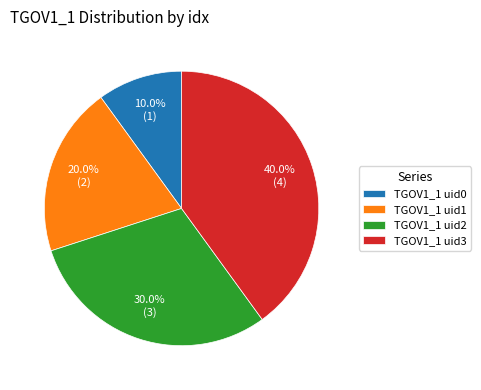

Approximately how many times larger is the value at TGOV1_1 uid3 compared to TGOV1_1 uid1?

2.0